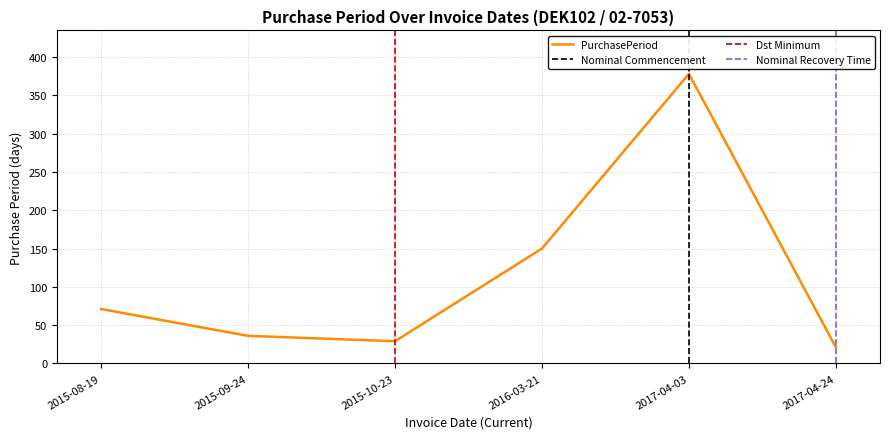

Is it true that the value at 2015-08-19 is 71?

True